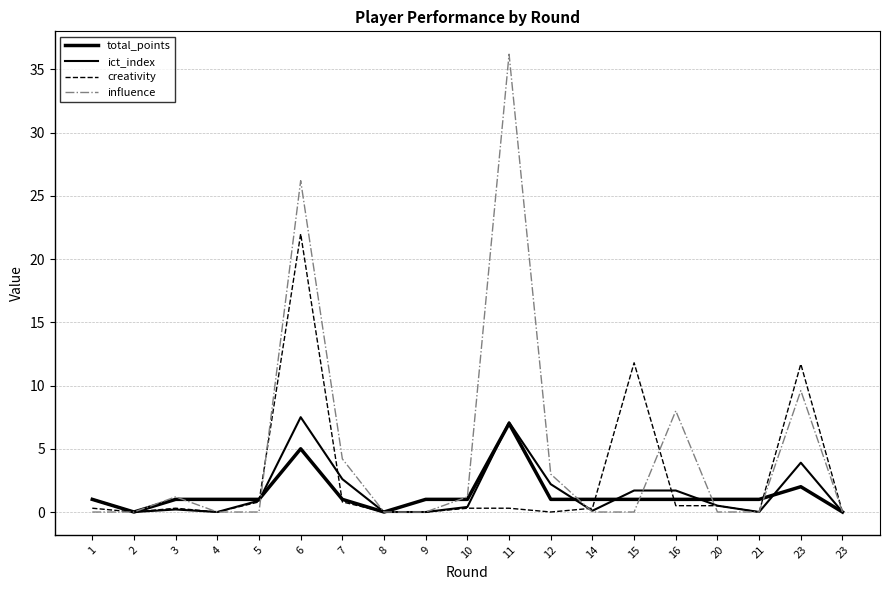

Does the chart display data point markers on the line(s)?

No